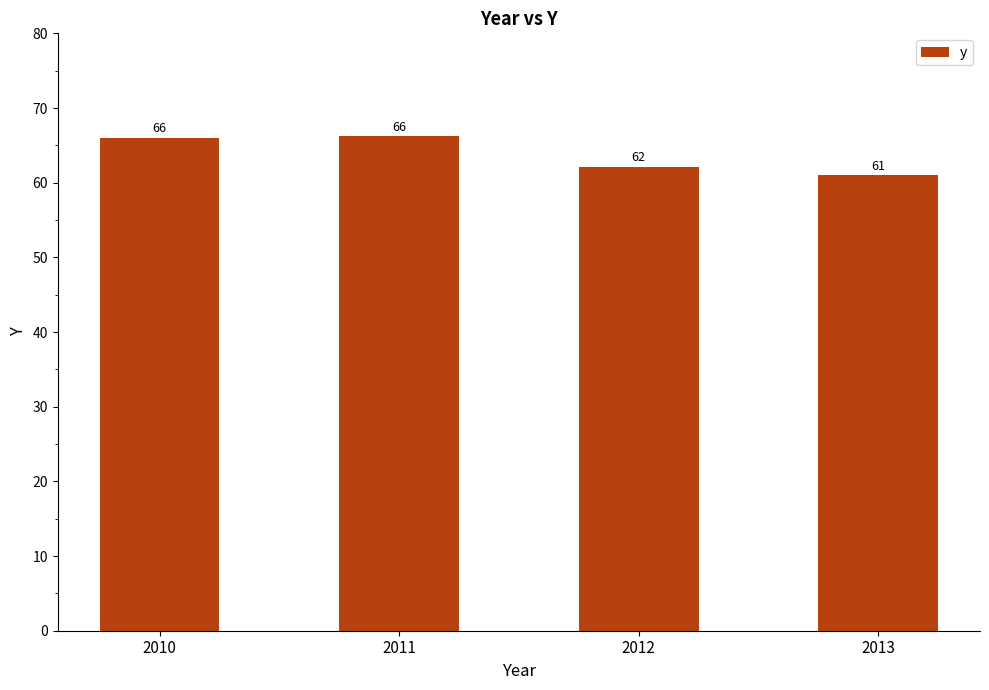

What is the value of the 2nd bar from the left?

66.3